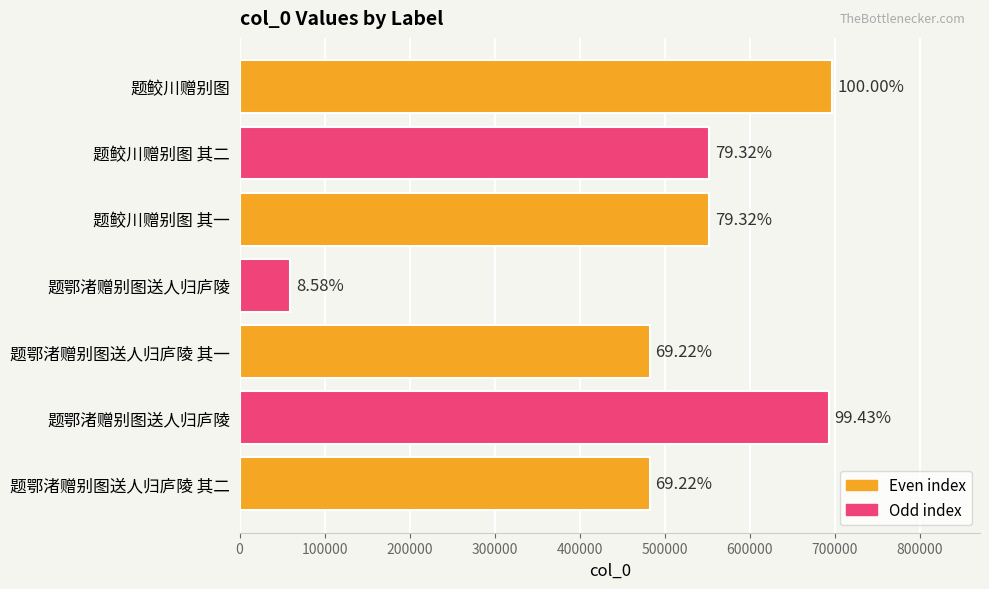

How many bars are there in total?

7